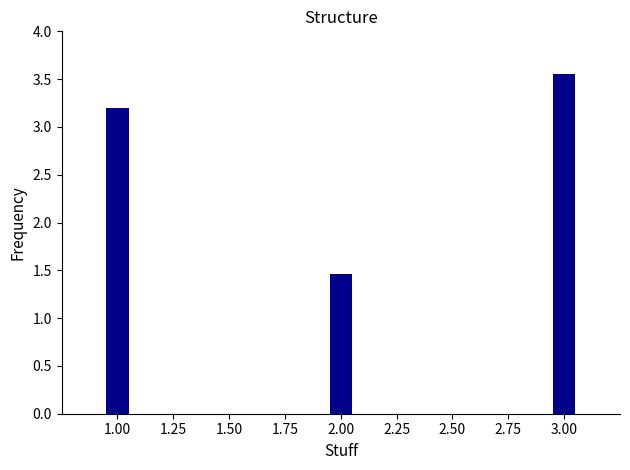

Rank the categories by value from lowest to highest.

2.00, 1.00, 3.00